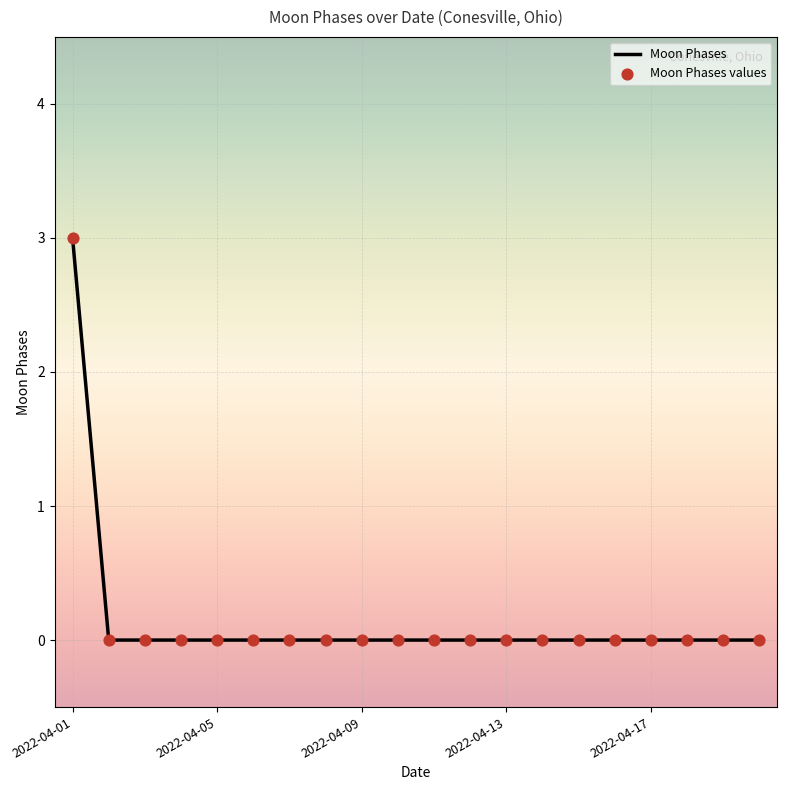

What is the maximum value shown in the chart?

3